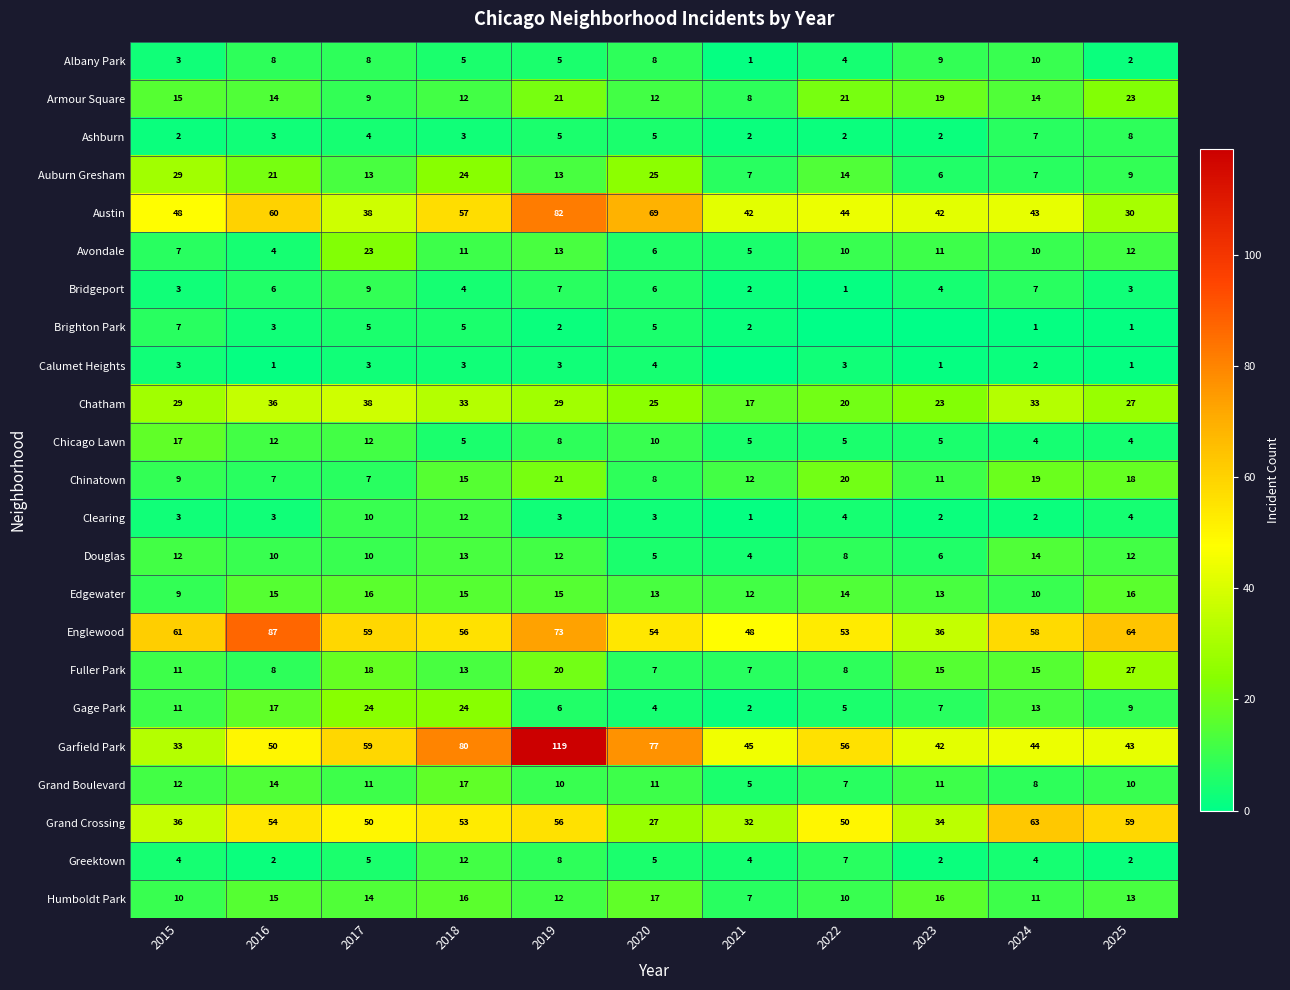

What is the difference between the second highest and minimum values in the Douglas series?

9